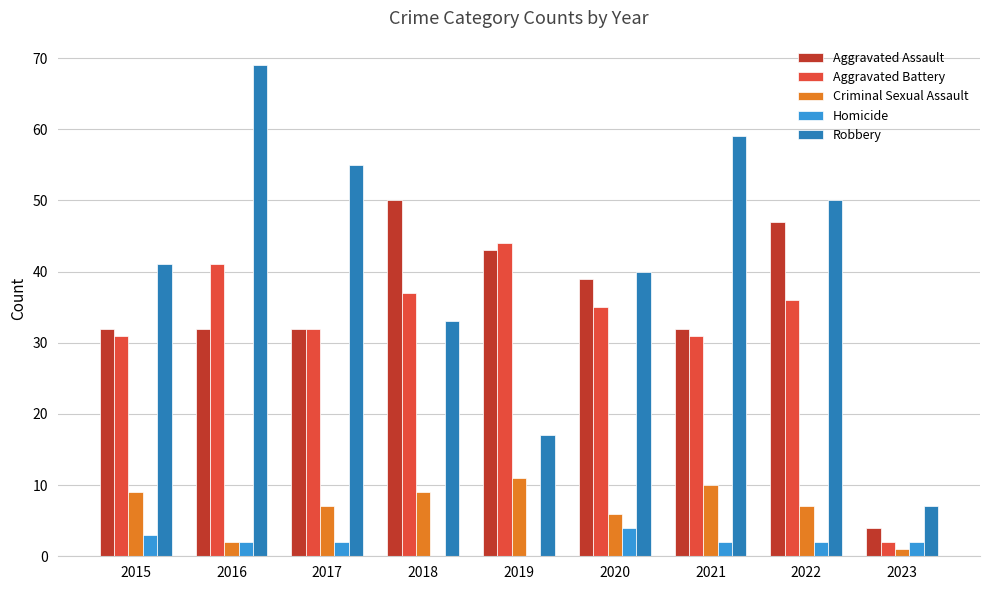

What is the sum of the Aggravated Assault values at 2021 and 2015?

64